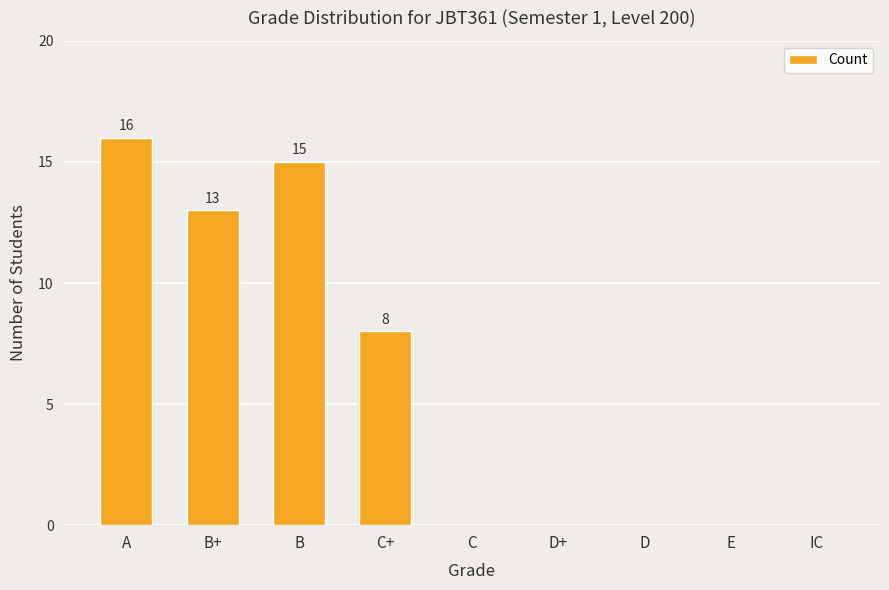

Count the number of data series in this chart.

1